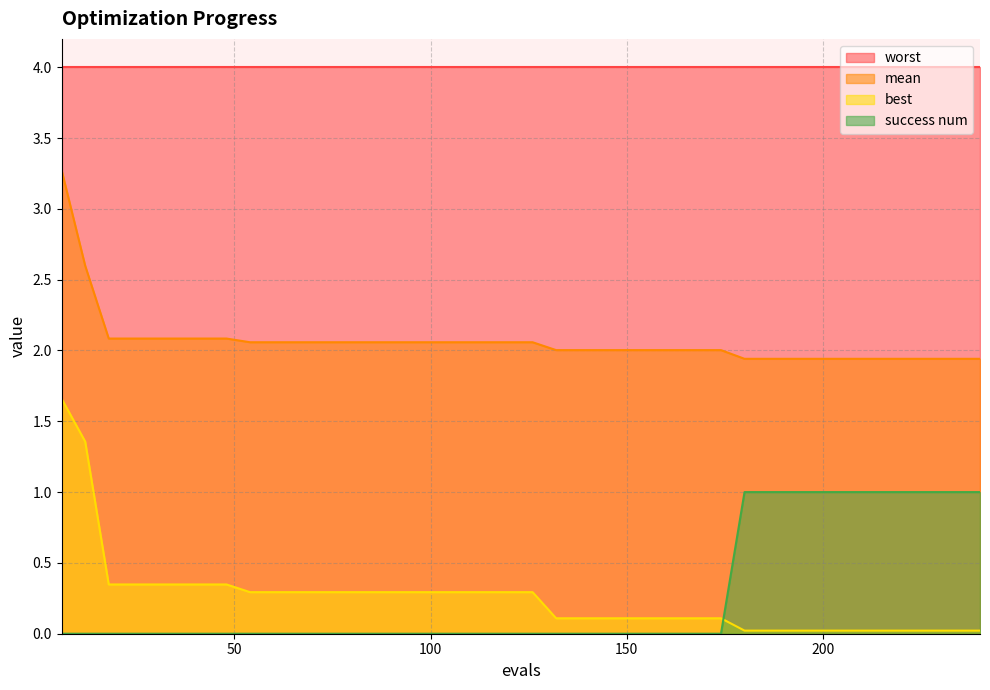

True or false: mean and best cross at least once.

False